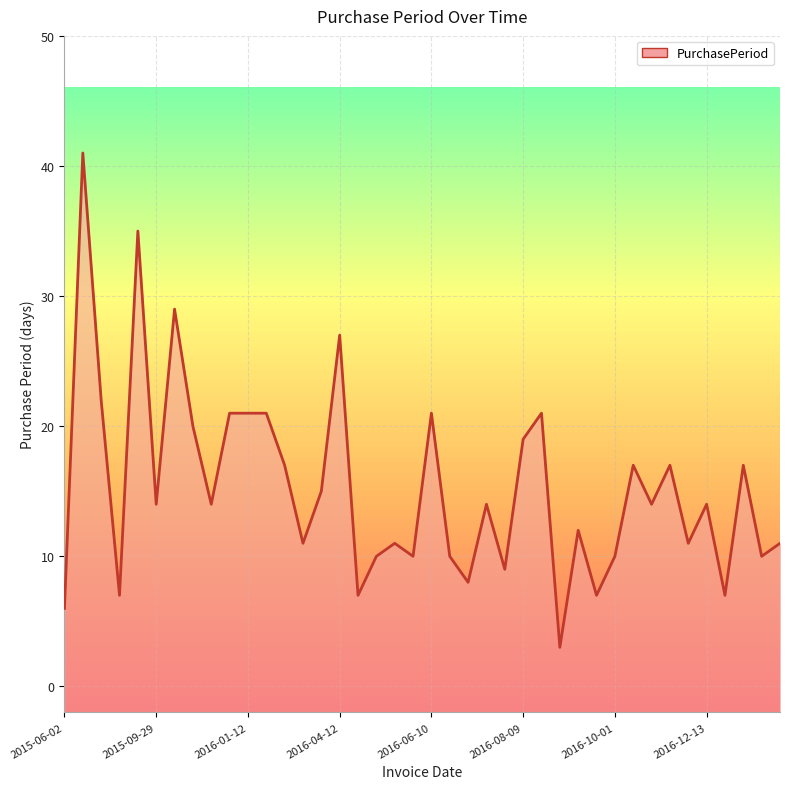

How many data points are above 14?

17